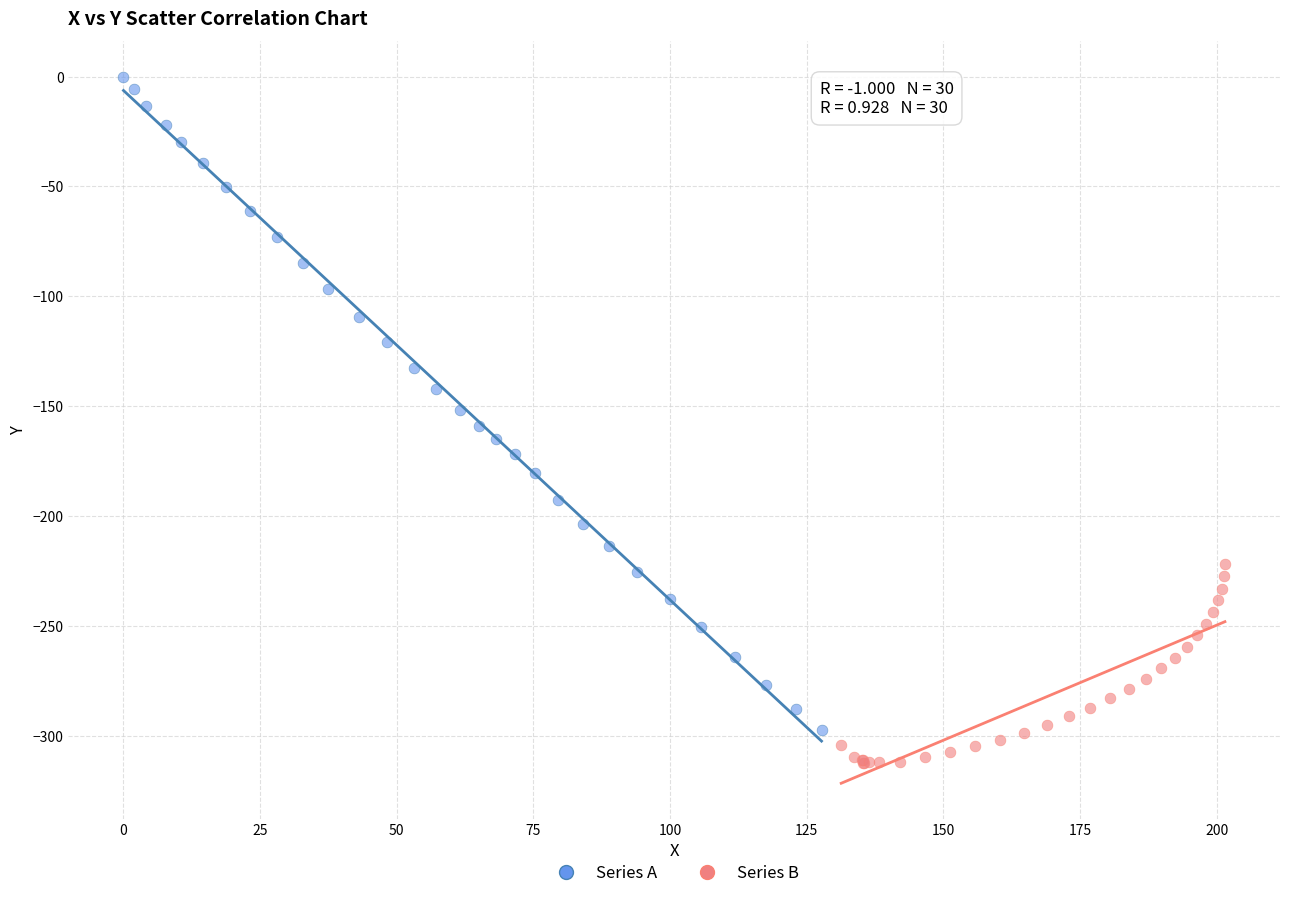

Which series contains the highest Y value?

Series A